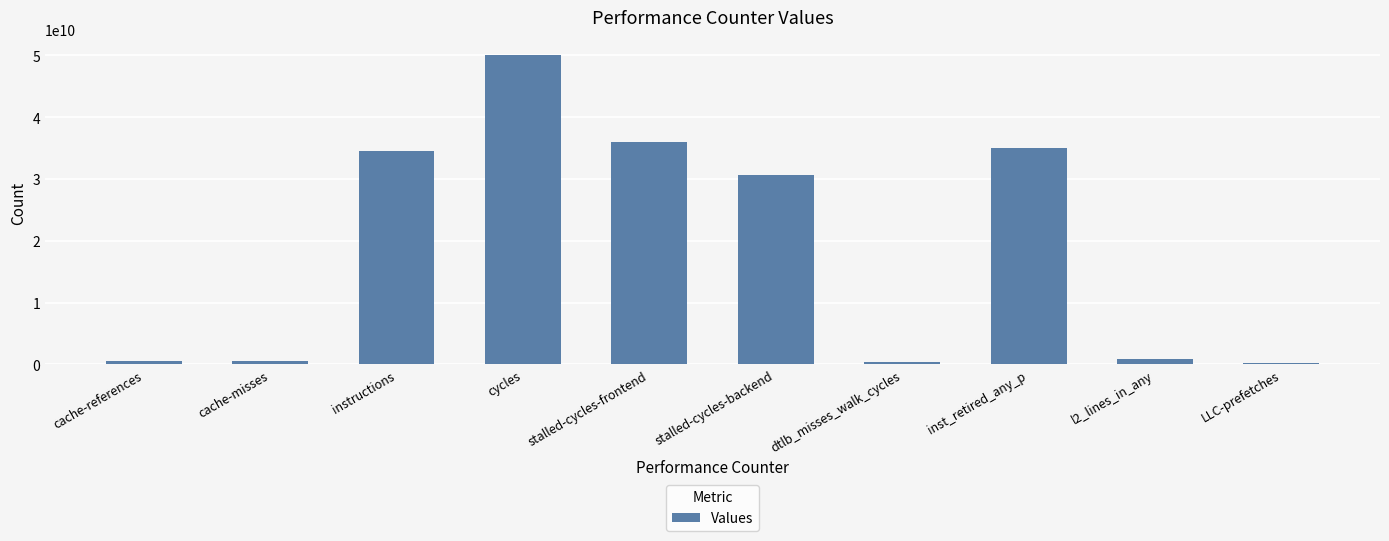

Which label corresponds to the largest value in the chart?

cycles